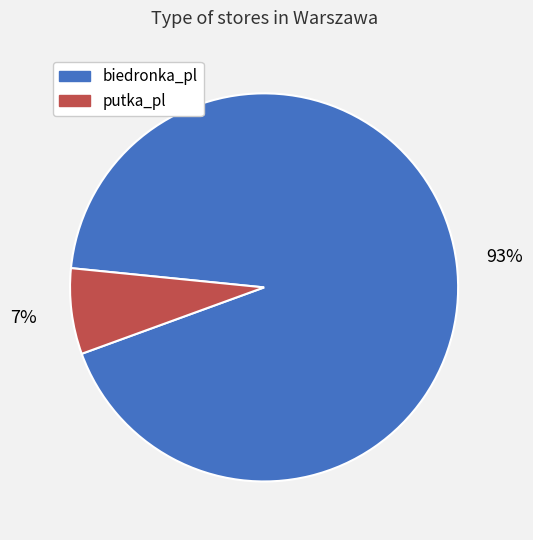

Do biedronka_pl and putka_pl together represent more than half of the pie?

Yes